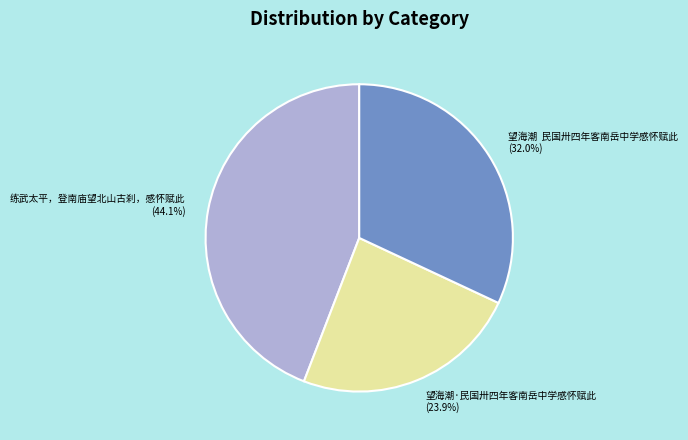

Which slice is the largest?

练武太平，登南庙望北山古刹，感怀赋此